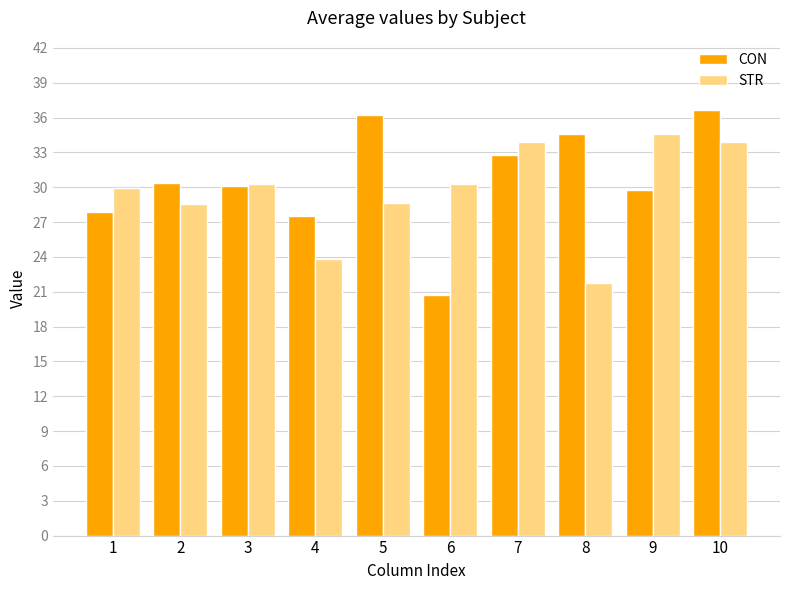

What is the total value across all series at 7?

66.7